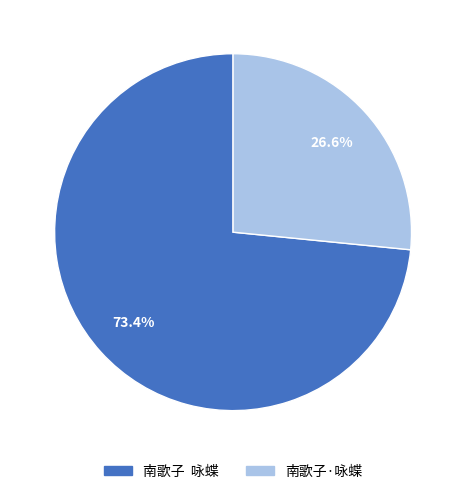

What is the smallest slice in the pie chart?

南歌子·咏蝶